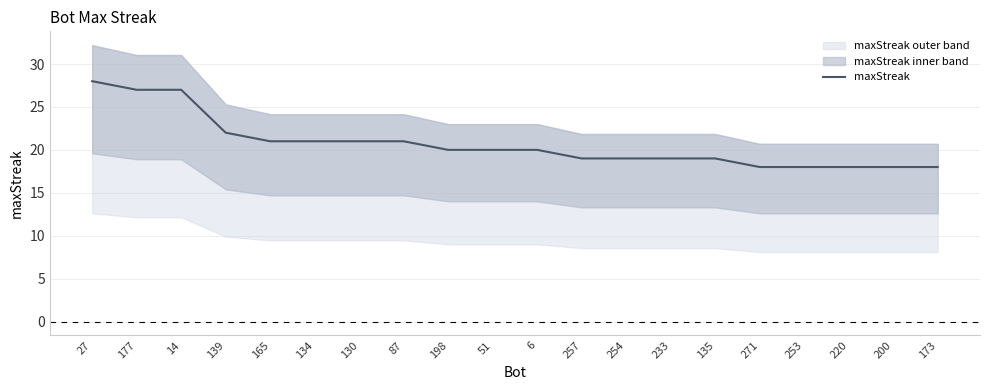

Rank the categories by value from highest to lowest.

27, 177, 14, 139, 165, 134, 130, 87, 198, 51, 6, 257, 254, 233, 135, 271, 253, 220, 200, 173